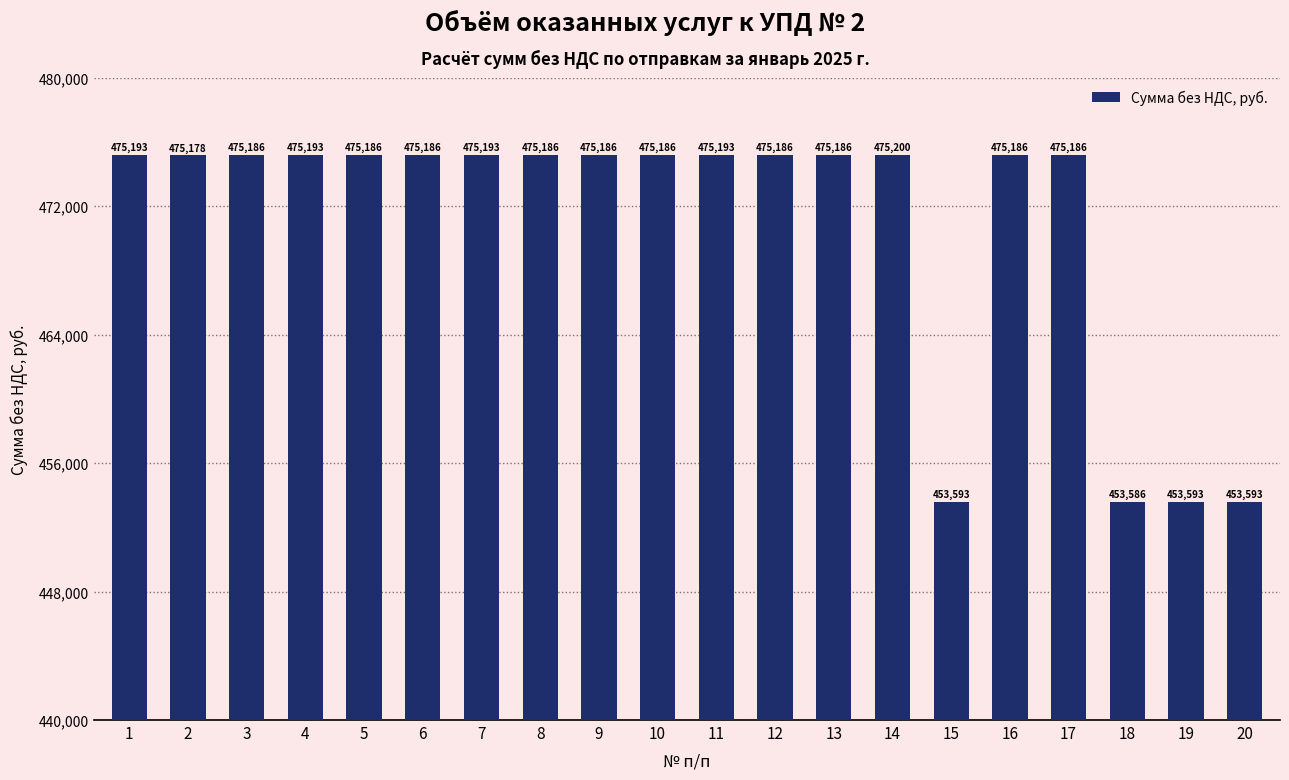

What is the value of the 5th bar from the left?

475185.6